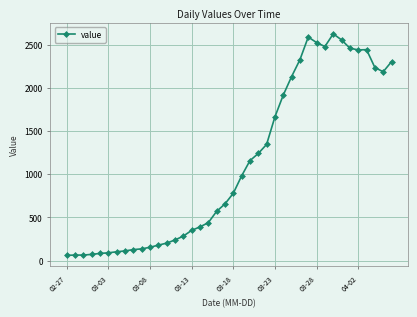

What is the difference between the maximum and minimum values?

2564